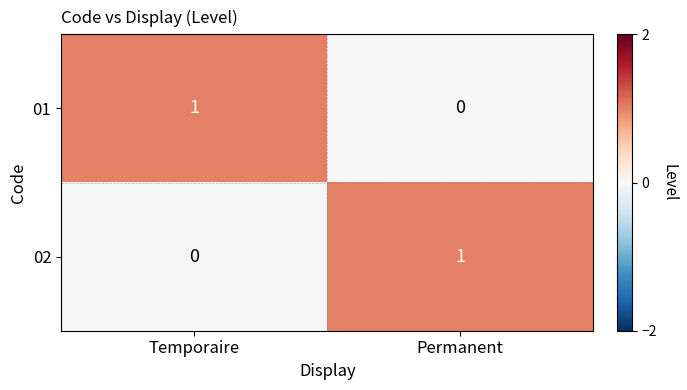

The value of 02 at Permanent is 1. True or false?

True